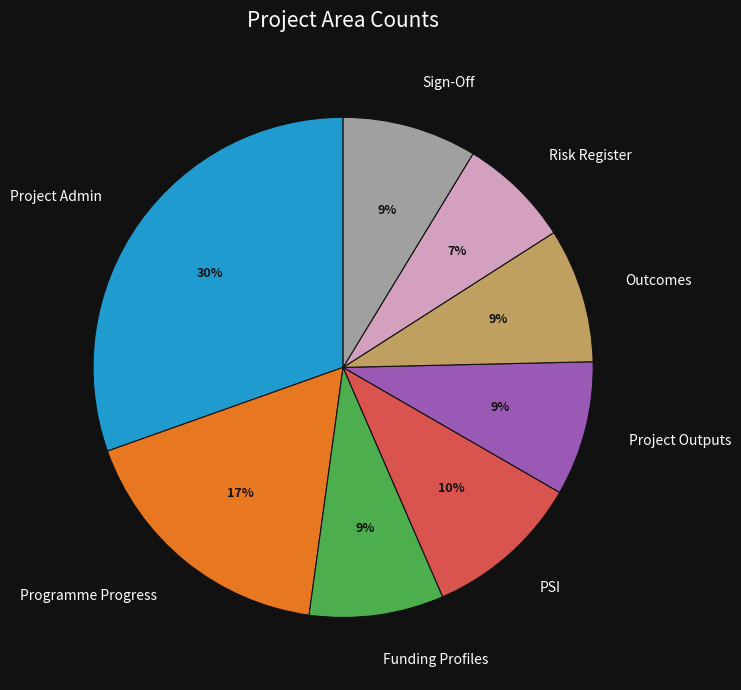

To the nearest percent, what portion does Project Outputs represent?

9%